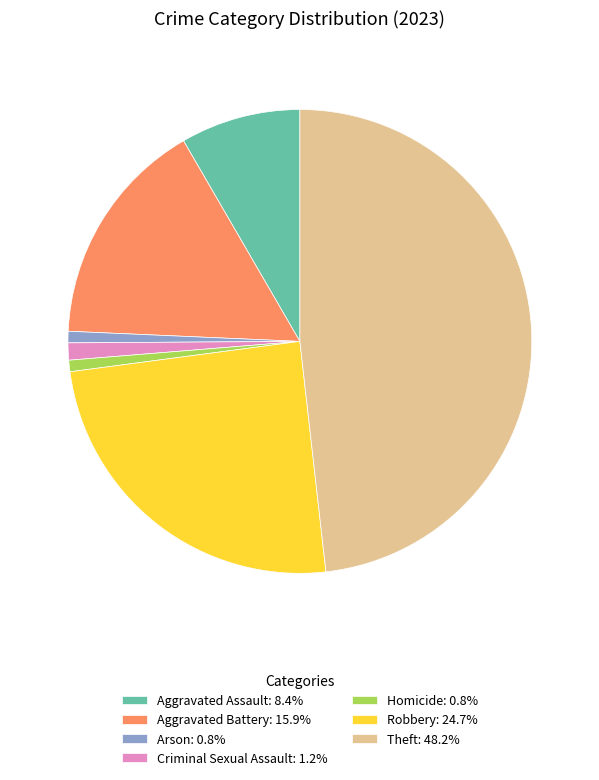

Does Homicide represent more than half of the total?

No